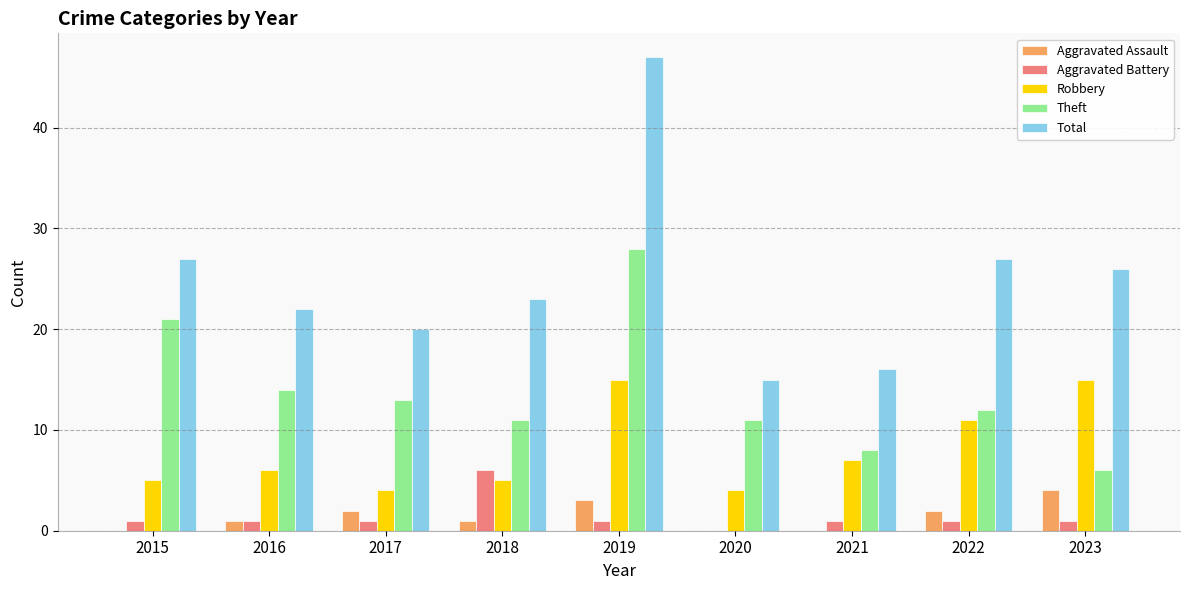

At which category is the sum across all series the highest?

2019